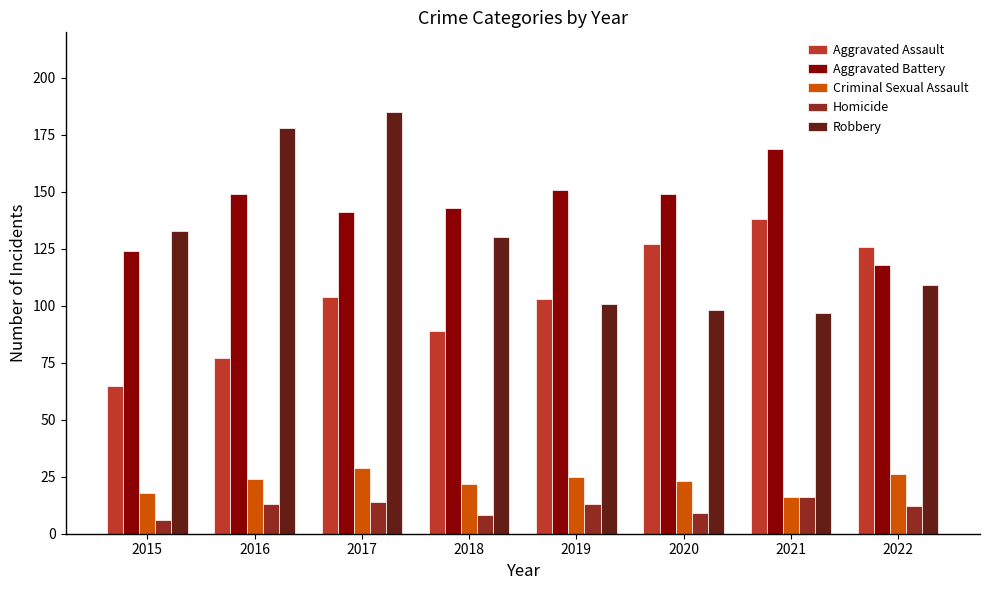

What are all the series names shown in the legend?

Aggravated Assault, Aggravated Battery, Criminal Sexual Assault, Homicide, Robbery